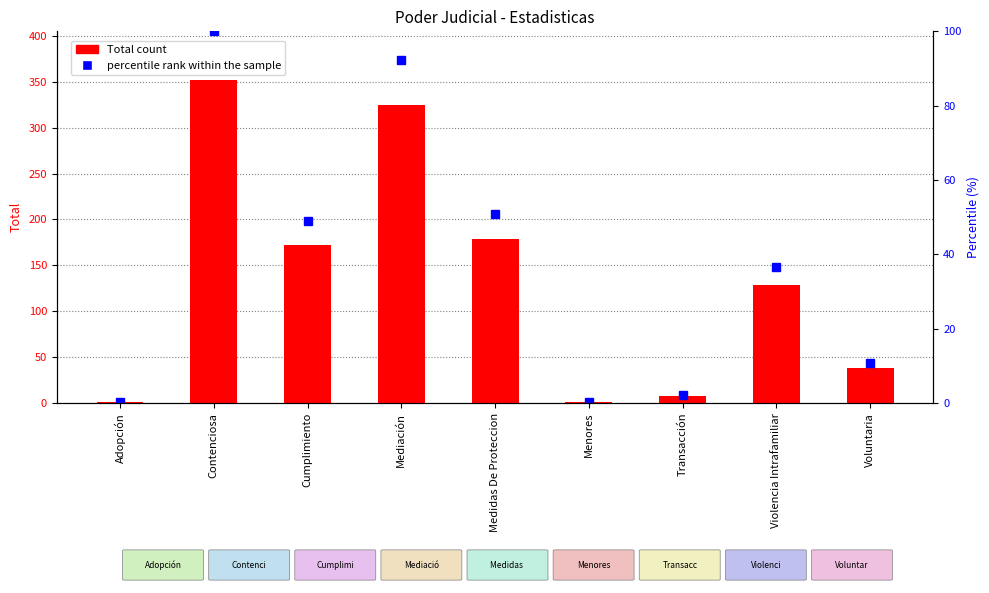

What is the sum of all values?

1205